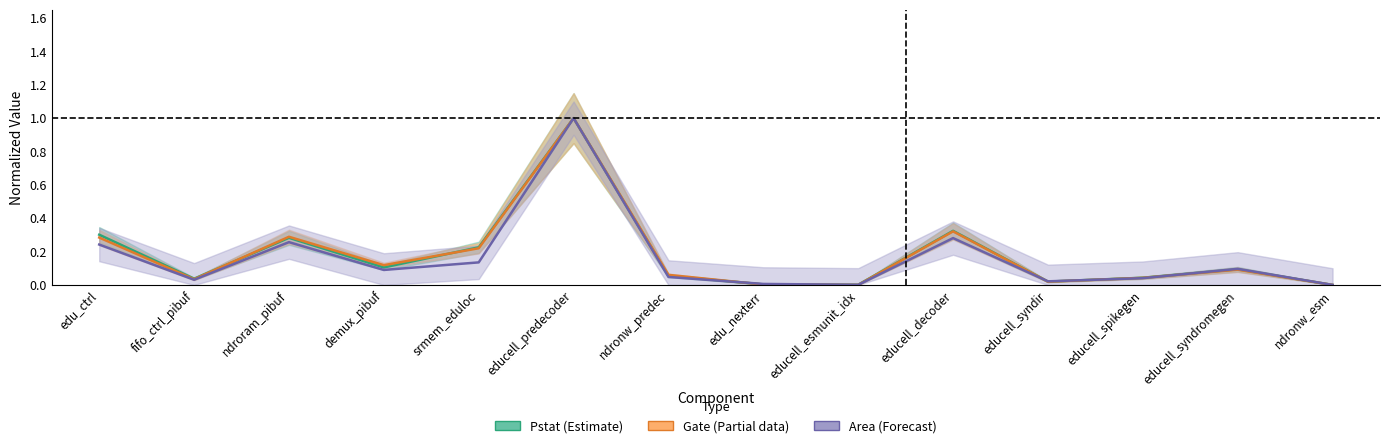

What is the maximum value shown in the chart?

1.0